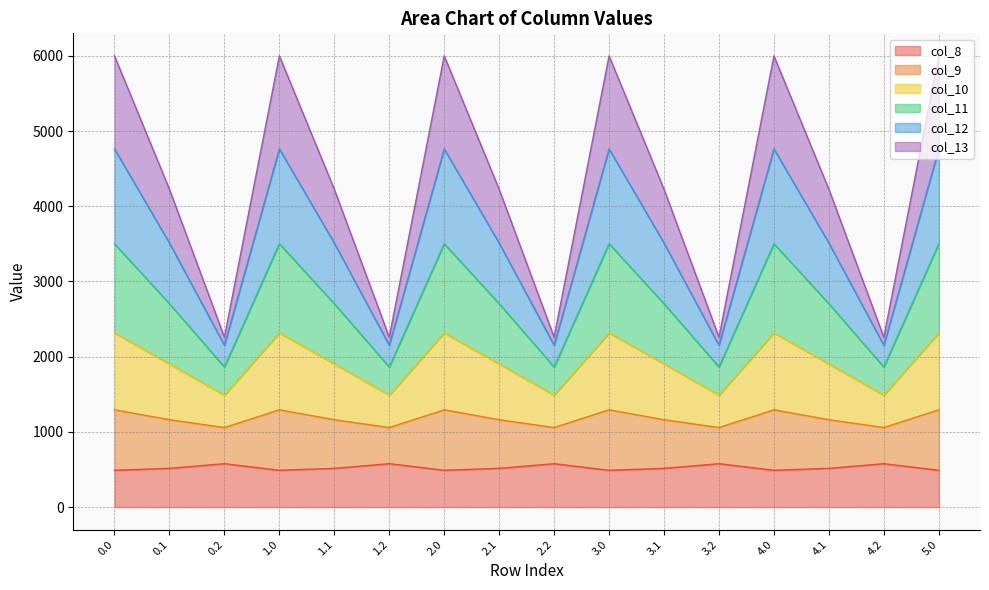

What are all the series names shown in the legend?

col_8, col_9, col_10, col_11, col_12, col_13